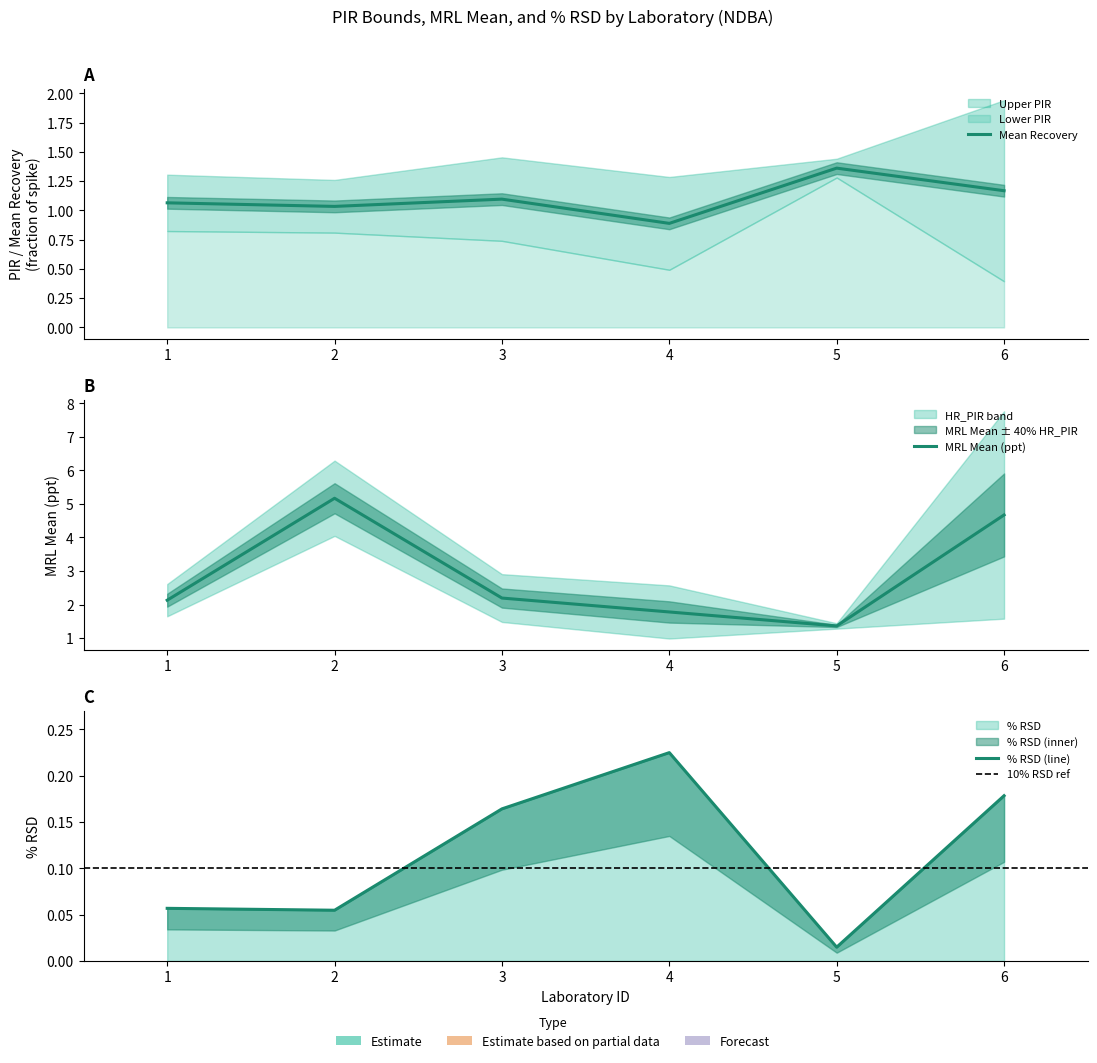

True or false: Mean Recovery and MRL Mean intersect in this chart.

False